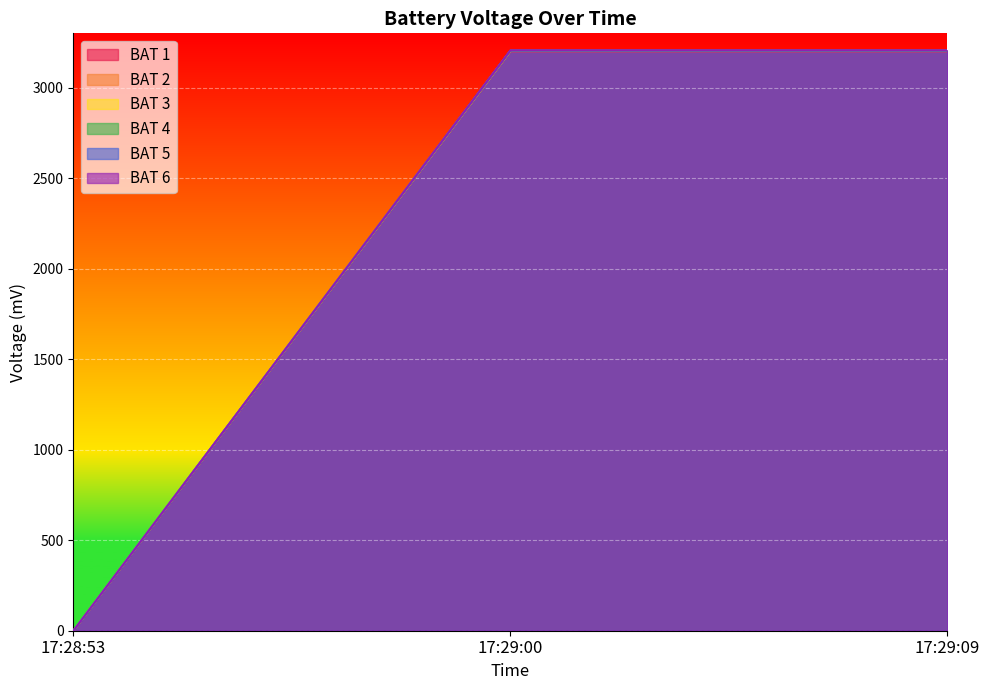

Is it true that BAT 6 equals 3205 at 17:29:00?

True